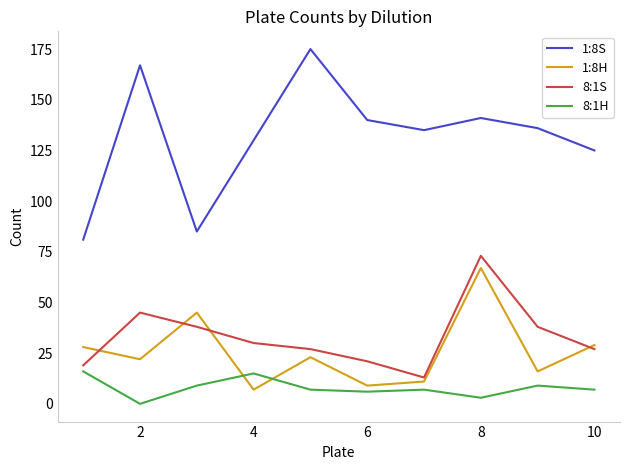

True or false: 1:8S and 1:8H intersect in this chart.

False